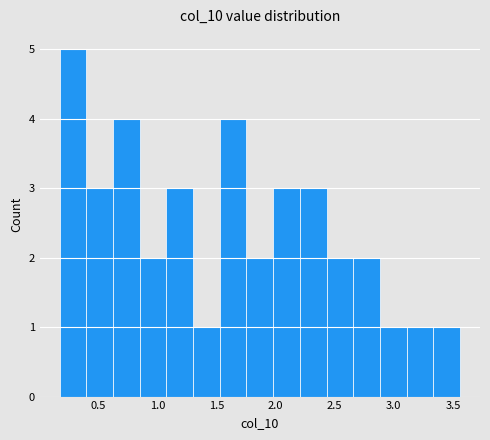

Which range on the x-axis has the tallest bar?

0.15 to 0.40